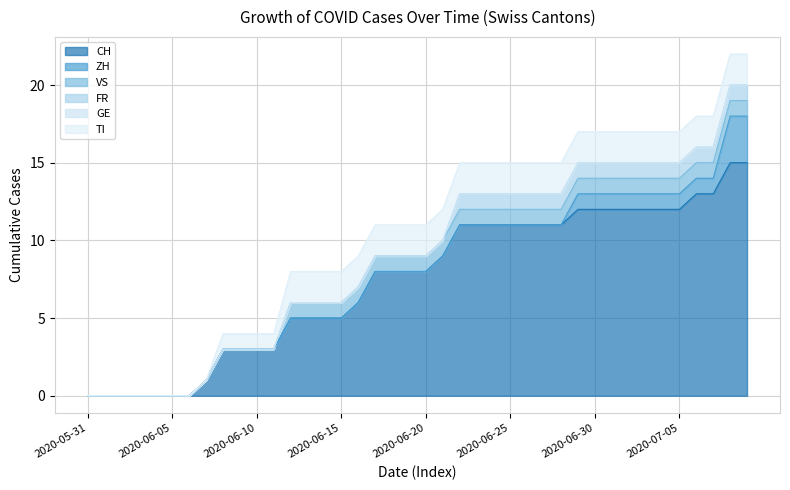

Which series has the largest total across all categories?

CH